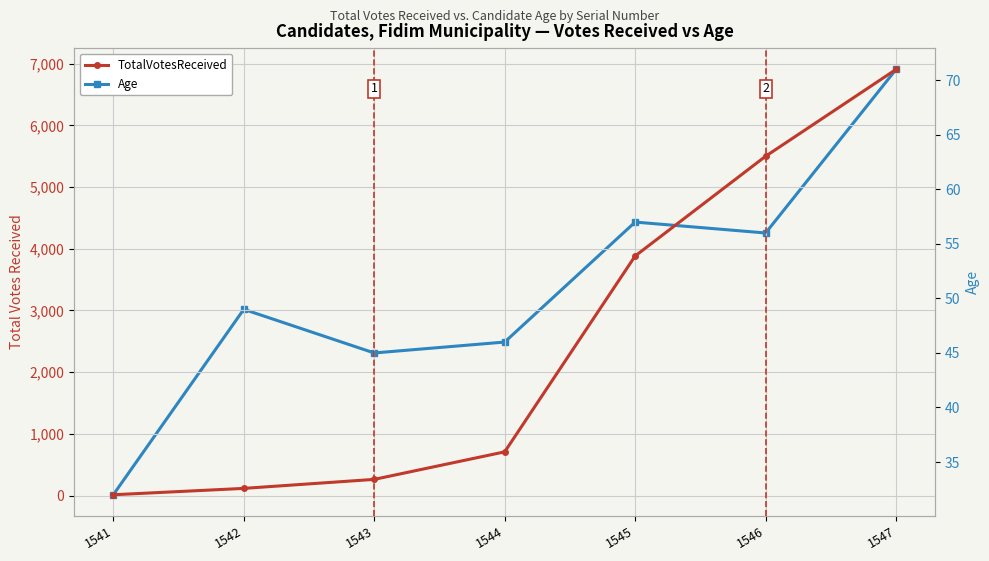

Reading right to left, what are all the values shown in this chart?

TotalVotesReceived: 6906	5499	3883	710	264	118	15
Age: 71	56	57	46	45	49	32